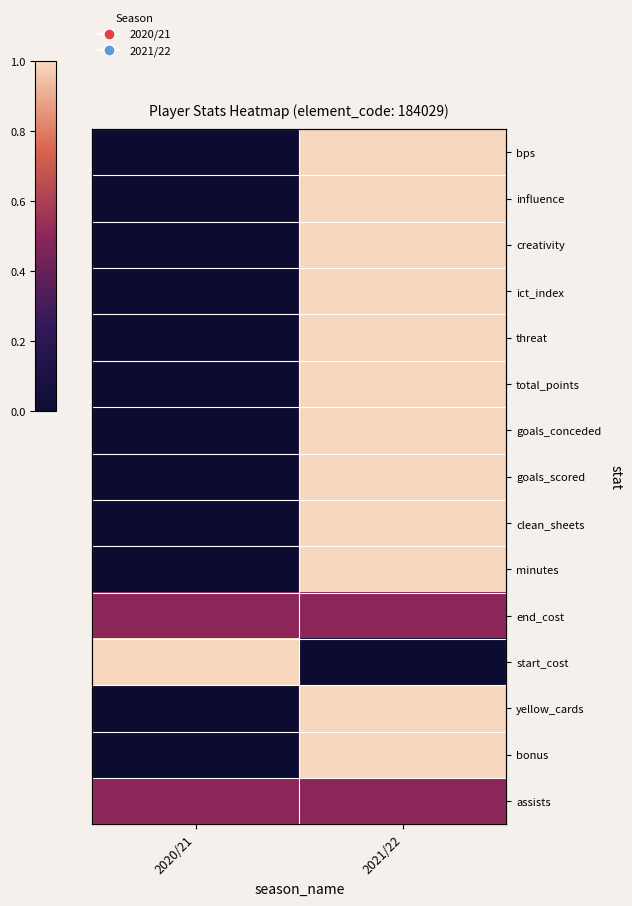

What is the spread (max minus min) of values at 2020/21?

1.0